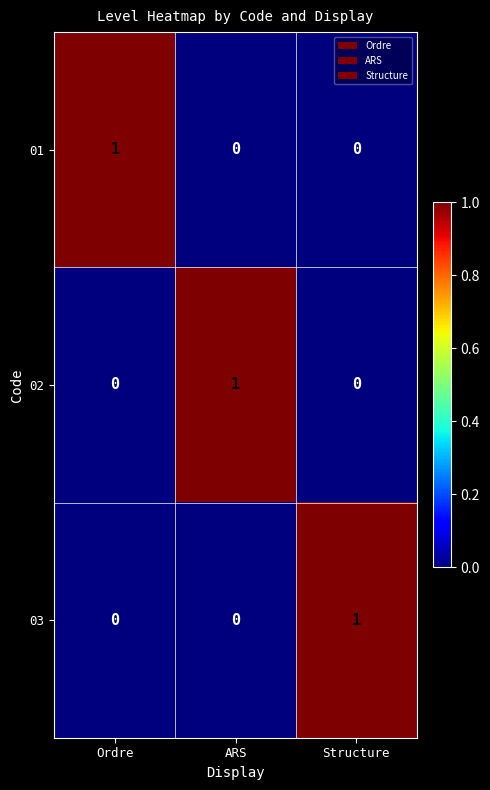

At how many categories does at least one series exceed 0?

3